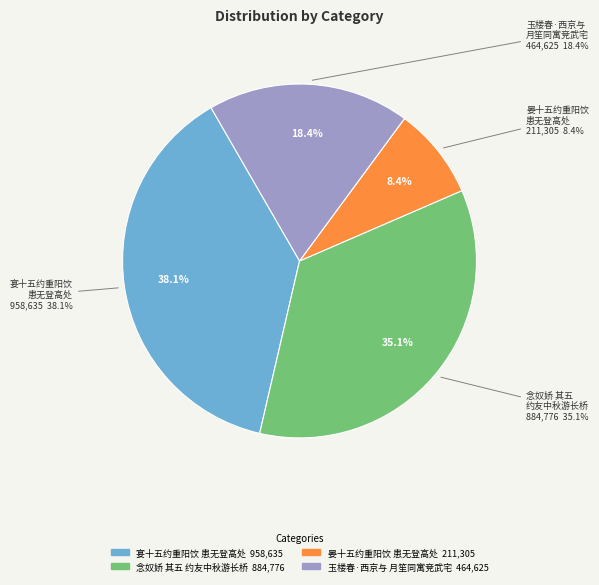

To the nearest percent, what is the difference between the largest and smallest slice percentages?

30%